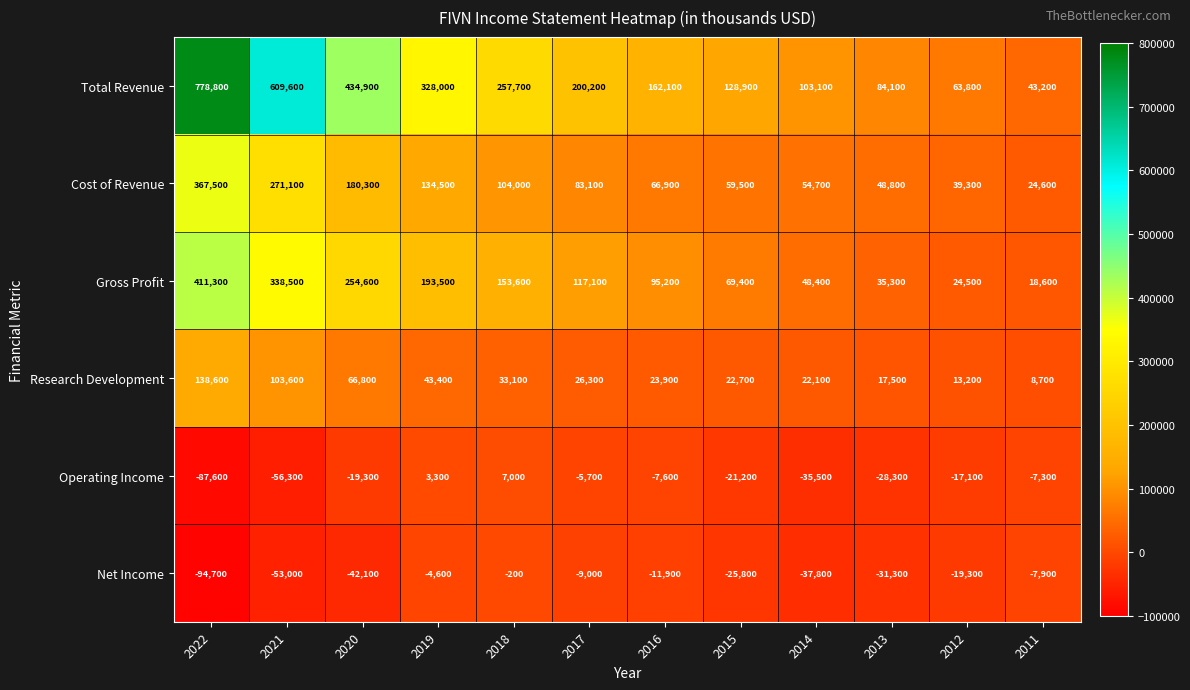

What is the difference between the highest and lowest values at 2017?

209200